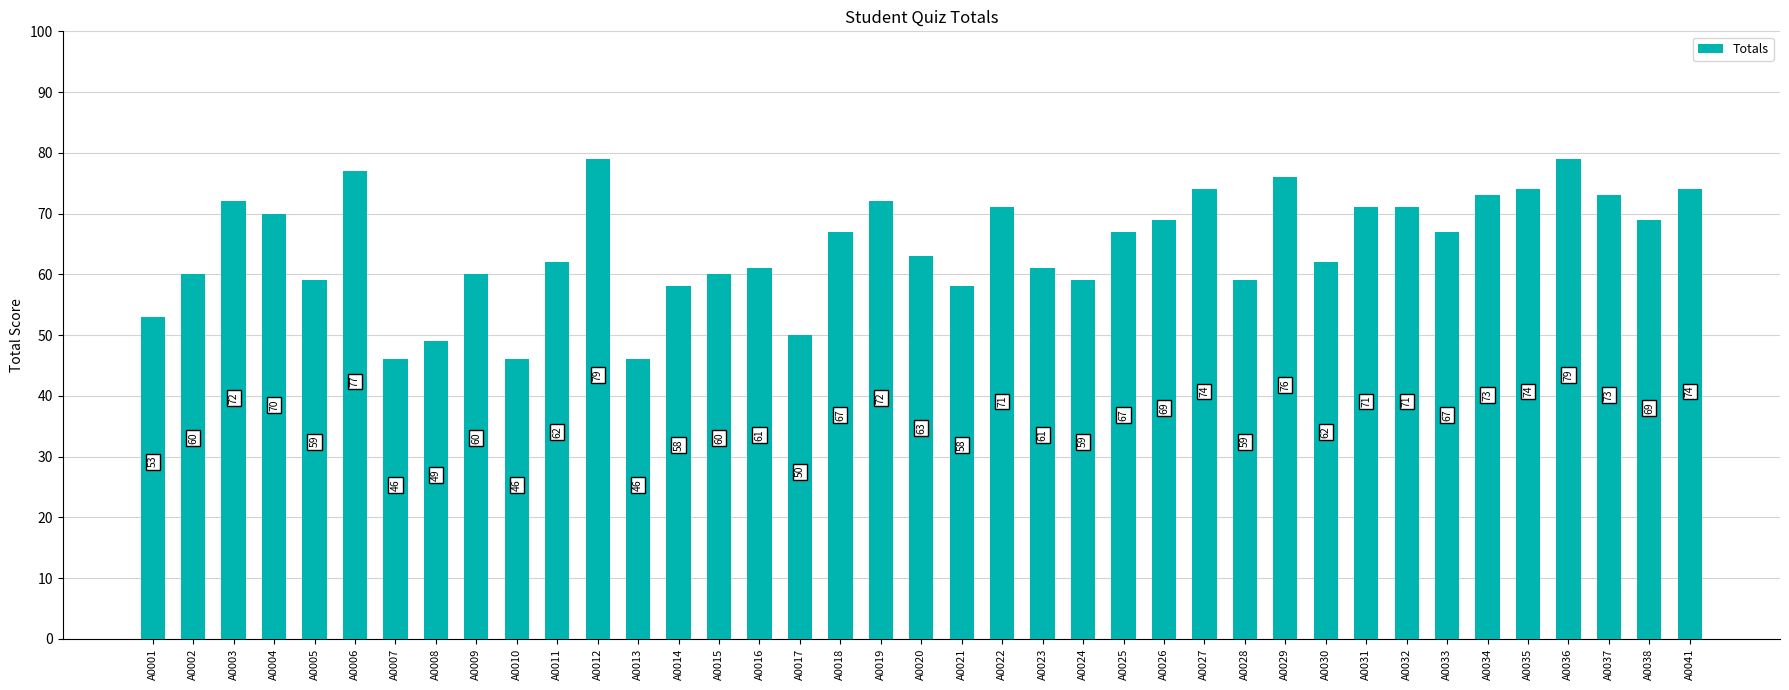

The chart shows a value of 50 at A0017. True or false?

True